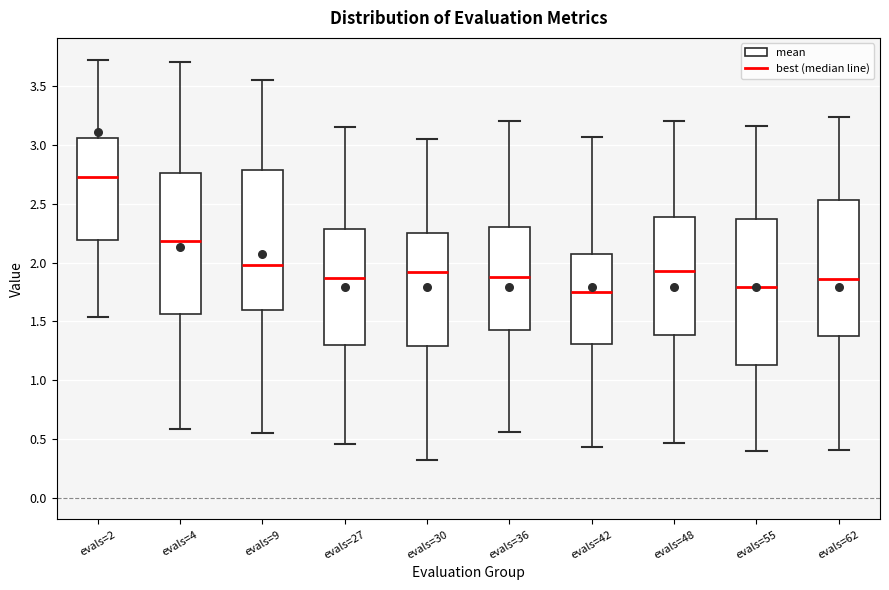

Reading left to right, transcribe this box plot: for each box, give where its median line is, the range the box spans, and where its two whiskers end, as read against the y-axis. The values are not printed on the chart, so give them approximately, as read against the axis.

evals=2: median 2.75, box 2.20 to 3.05, whiskers 1.55 to 3.75
evals=4: median 2.20, box 1.55 to 2.75, whiskers 0.60 to 3.70
evals=9: median 2.00, box 1.60 to 2.80, whiskers 0.55 to 3.55
evals=27: median 1.85, box 1.30 to 2.30, whiskers 0.45 to 3.15
evals=30: median 1.90, box 1.30 to 2.25, whiskers 0.30 to 3.05
evals=36: median 1.90, box 1.40 to 2.30, whiskers 0.55 to 3.20
evals=42: median 1.75, box 1.30 to 2.05, whiskers 0.45 to 3.05
evals=48: median 1.95, box 1.40 to 2.40, whiskers 0.45 to 3.20
evals=55: median 1.80, box 1.15 to 2.35, whiskers 0.40 to 3.15
evals=62: median 1.85, box 1.40 to 2.55, whiskers 0.40 to 3.25